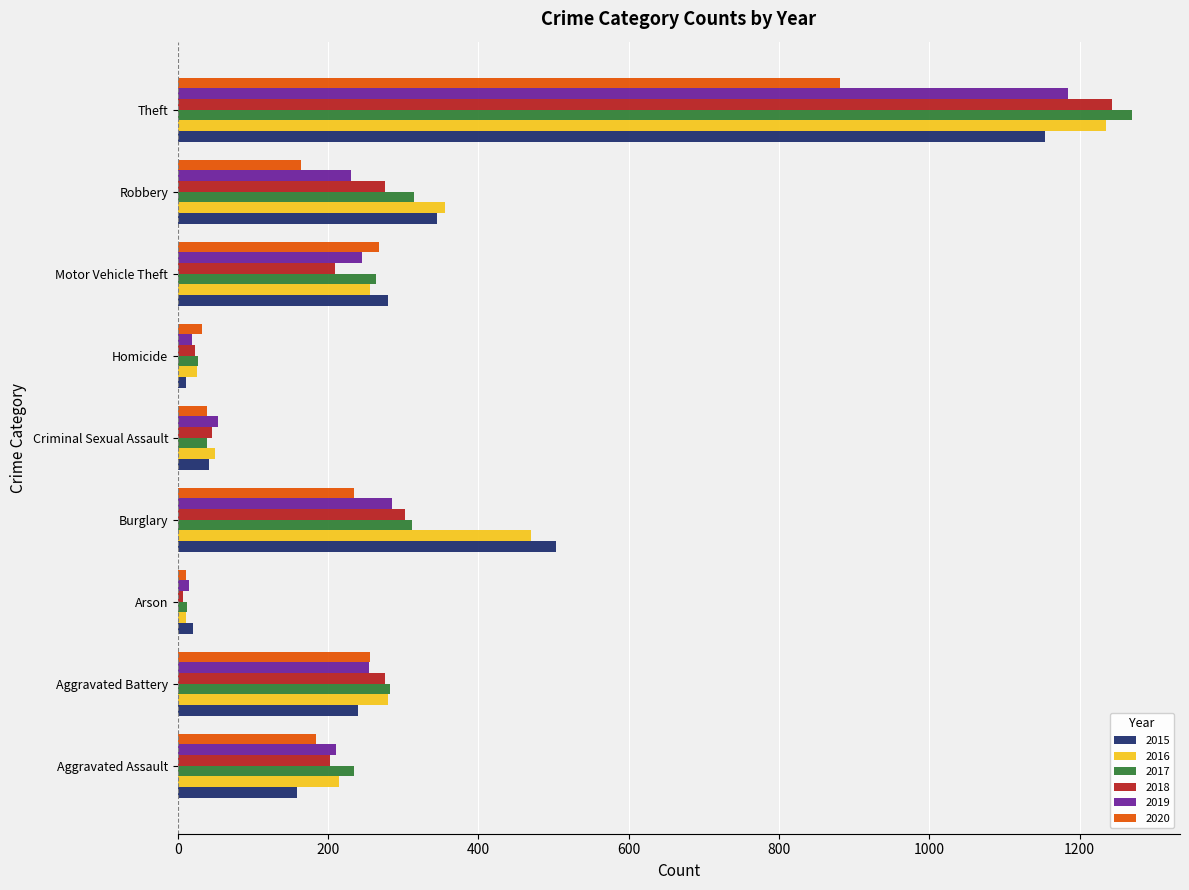

What is the difference between the highest and lowest values at Aggravated Battery?

43